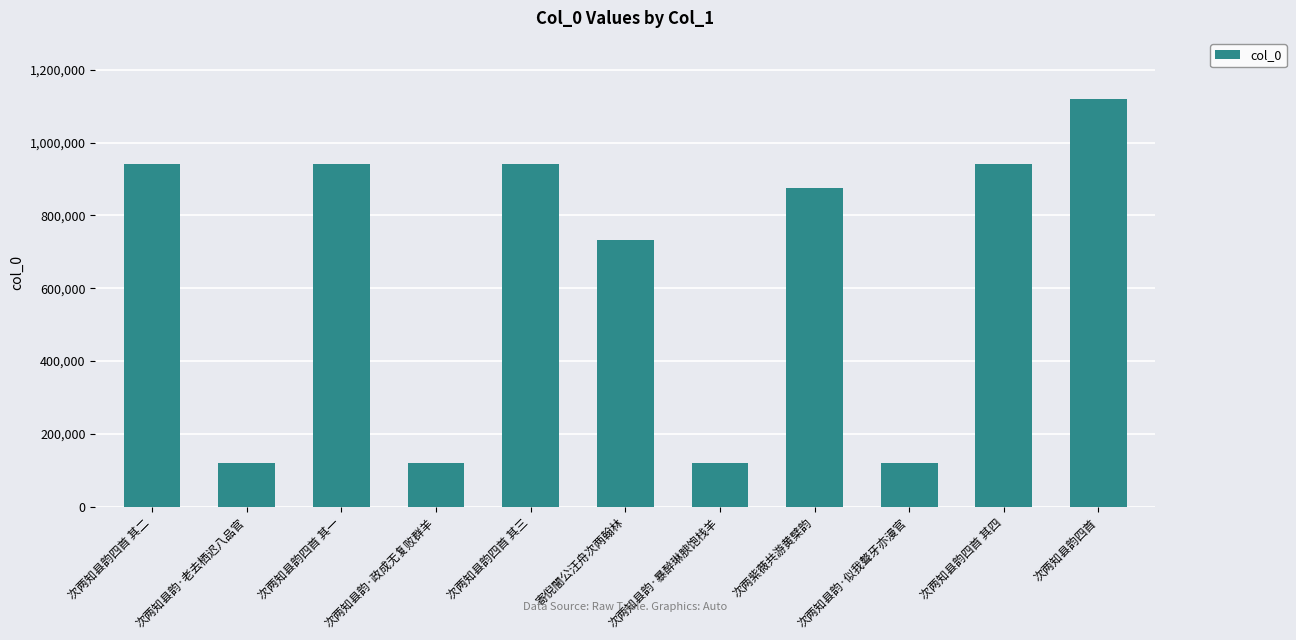

What is the difference between the maximum and minimum values?

1000116